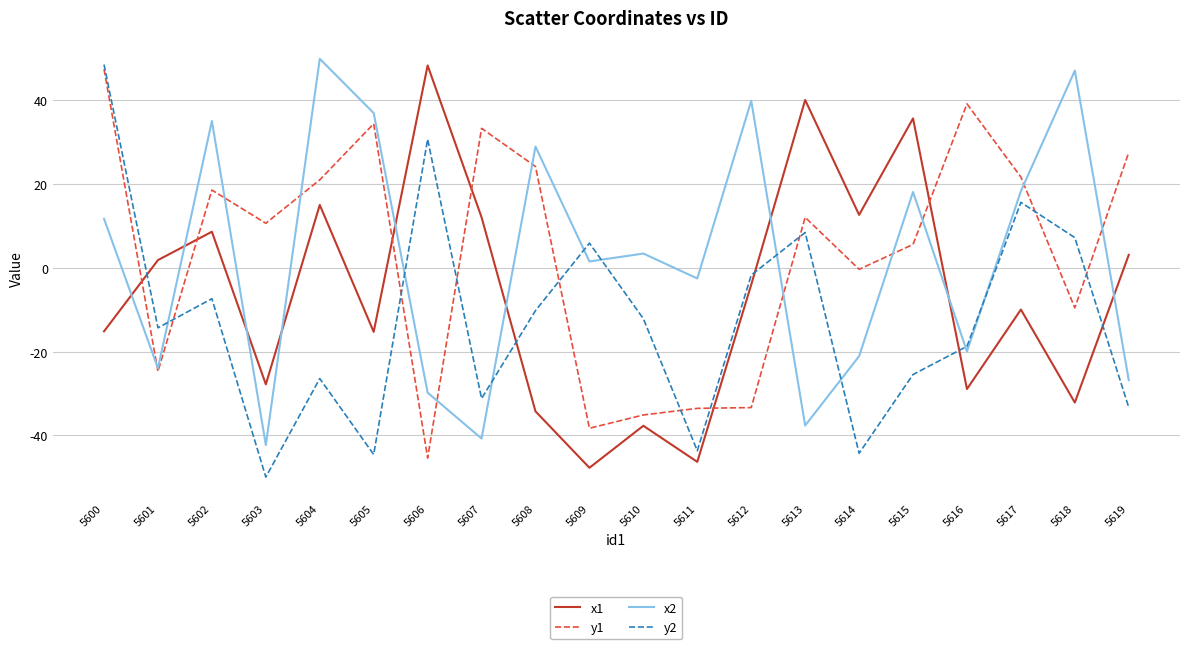

Which series has the largest total across all categories?

y1